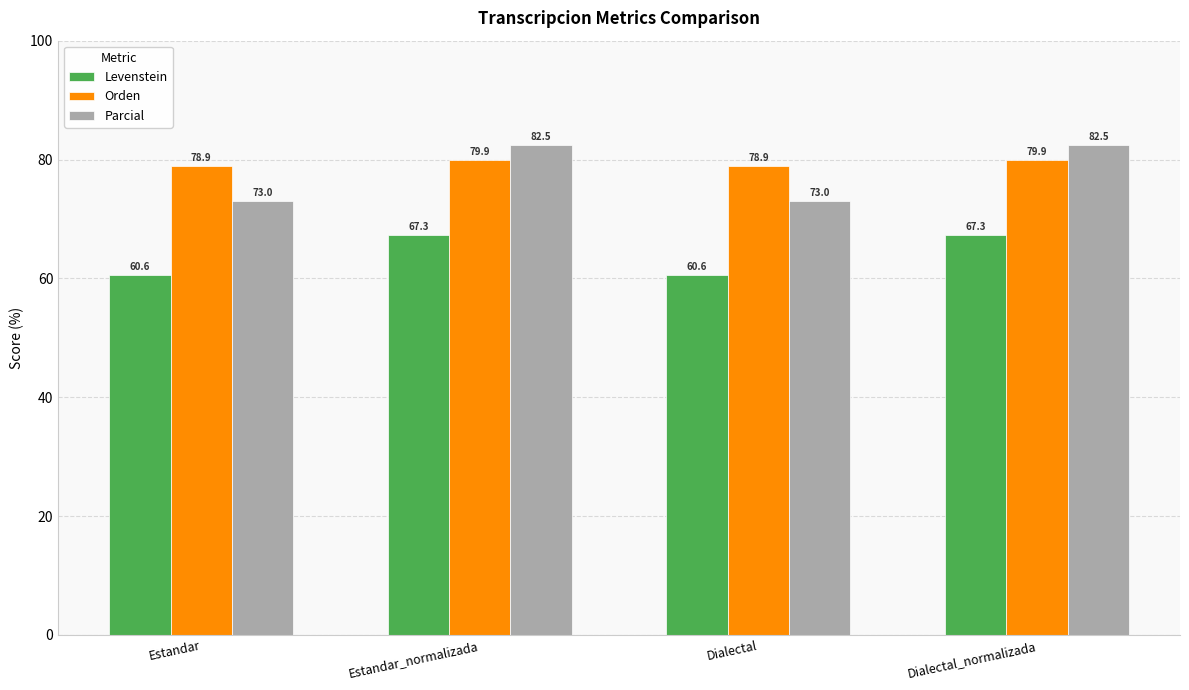

What is the label of the 1st bar from the right?

Dialectal_normalizada